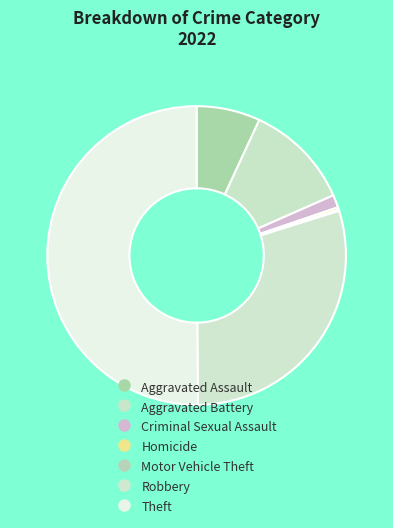

Combined, do Motor Vehicle Theft and Criminal Sexual Assault account for over 50%?

No